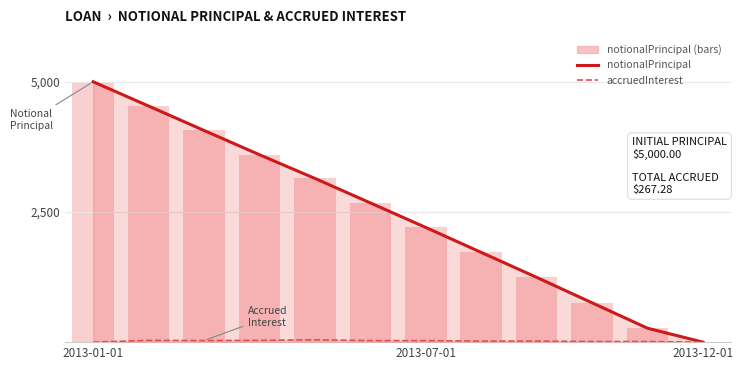

What is the average value of the notionalPrincipal series?

2433.9